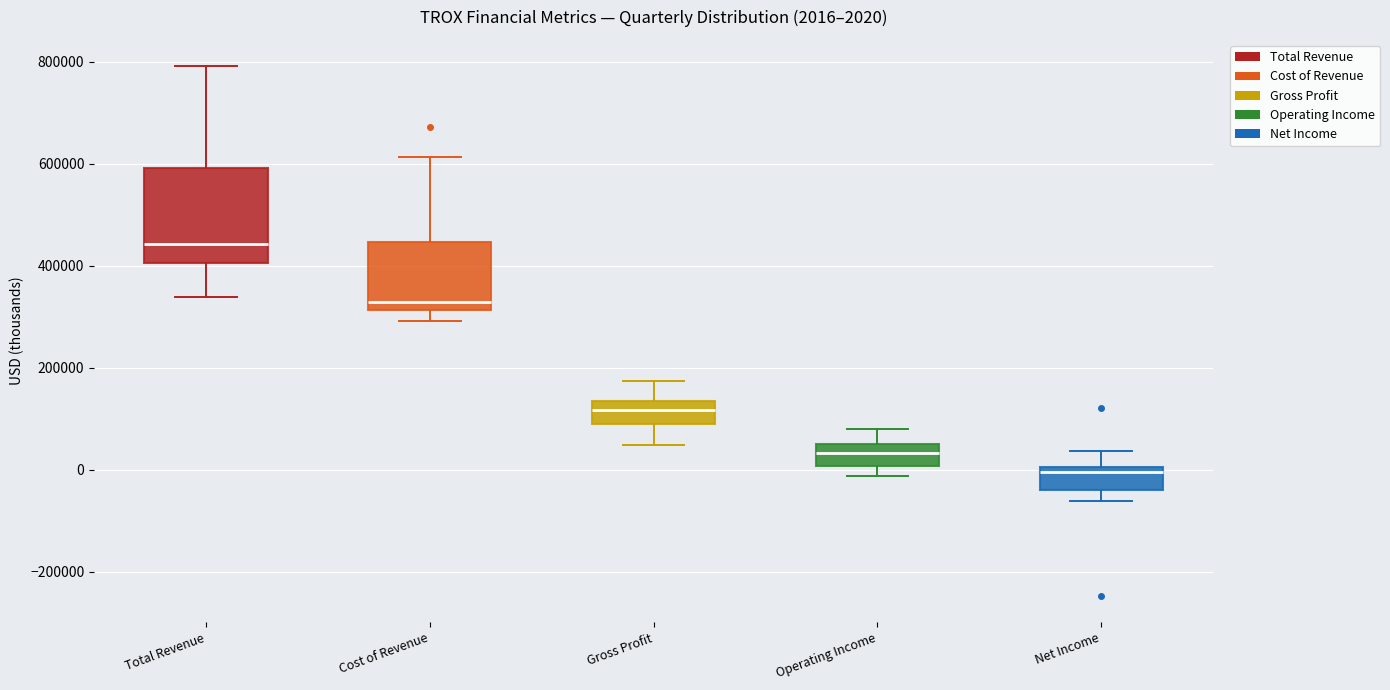

Which box is the tallest, from its lower edge to its upper edge?

Total Revenue